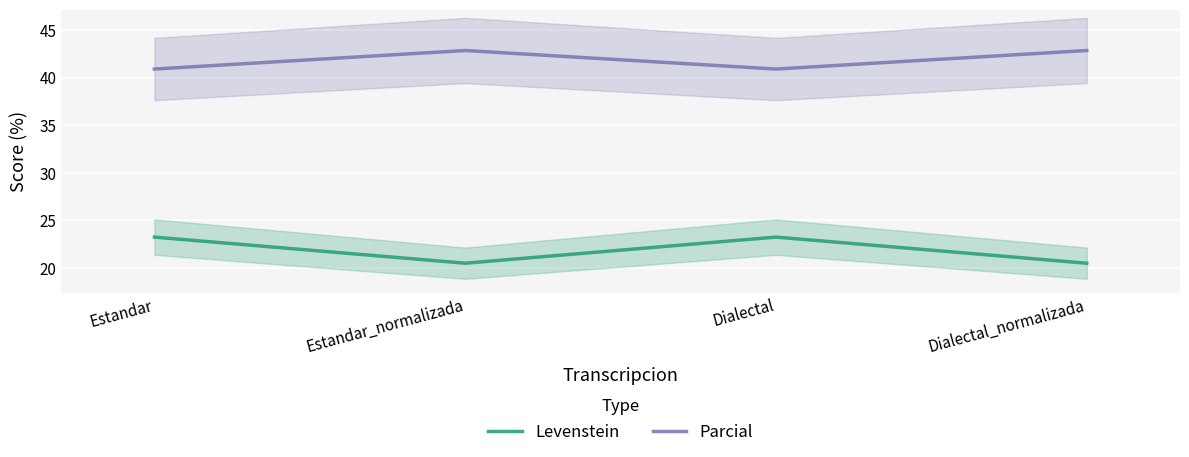

True or false: Levenstein and Parcial intersect in this chart.

False